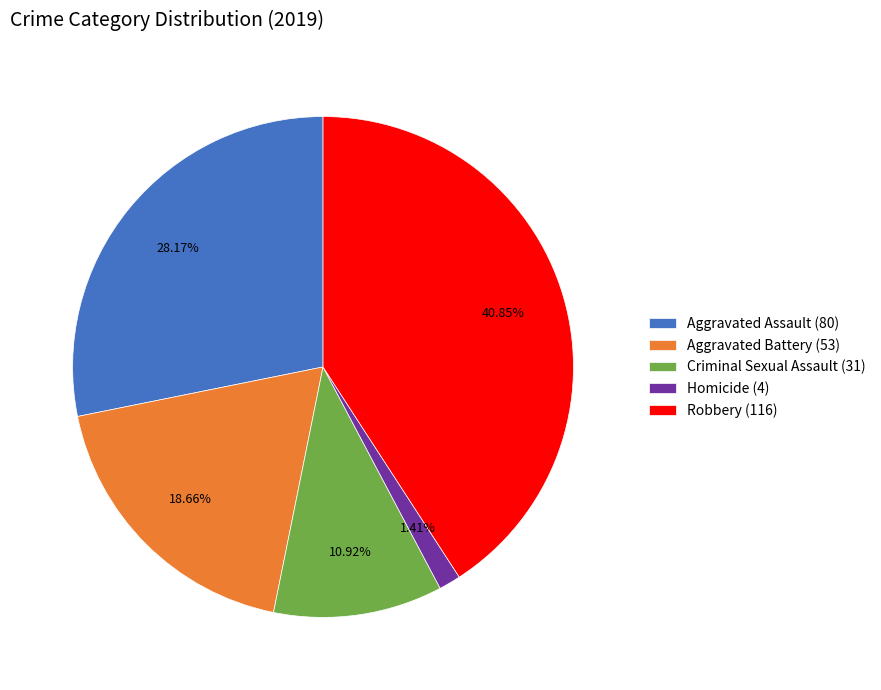

What is the largest slice in the pie chart?

Robbery